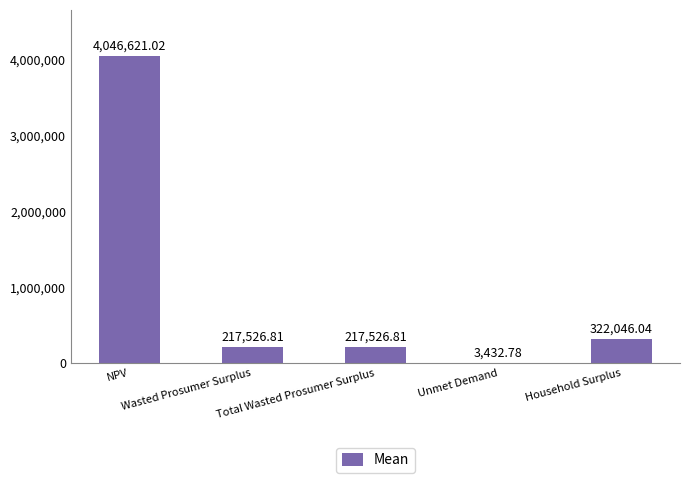

Where is the data nearest to the value 2025026?

Household Surplus